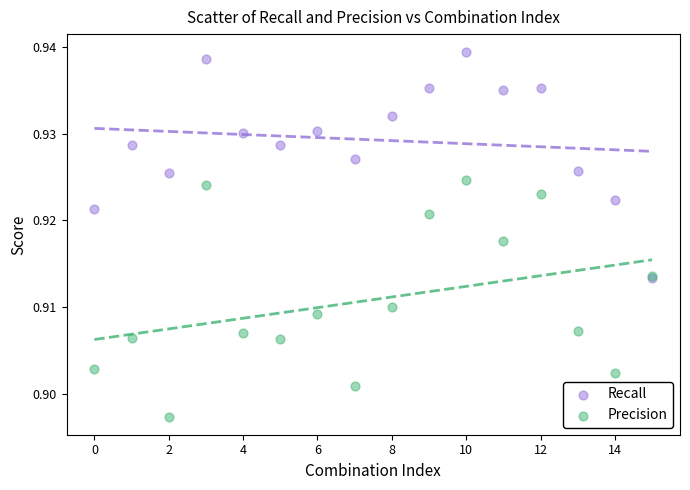

Which series has the largest Y range (max minus min)?

Precision